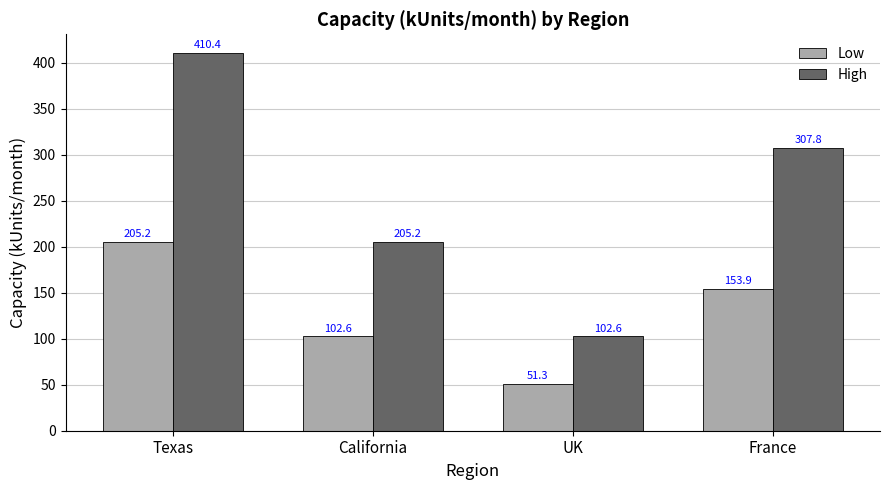

The value of High at Texas is 410.4. True or false?

True